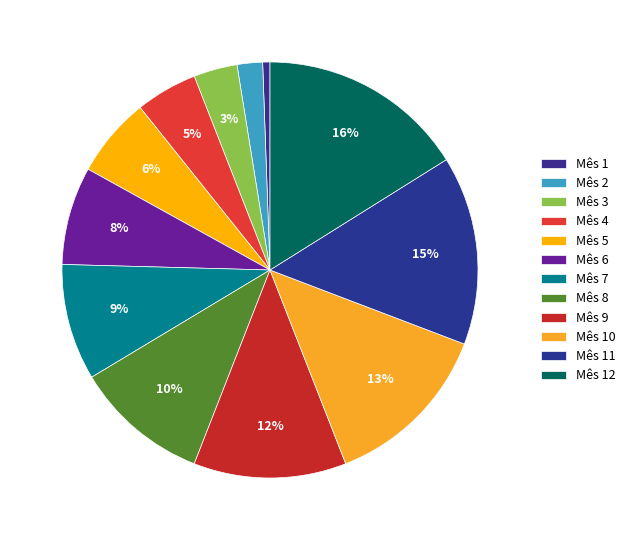

How many segments does this pie chart have?

12